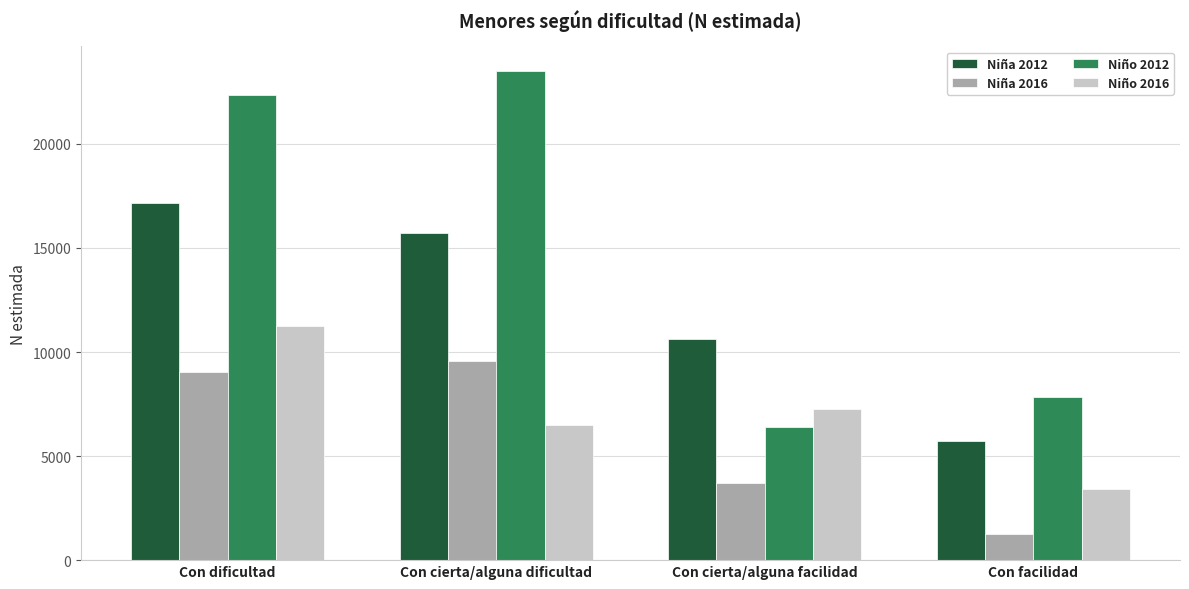

True or false: Niño 2016 has a value of 1372 at Con facilidad.

False